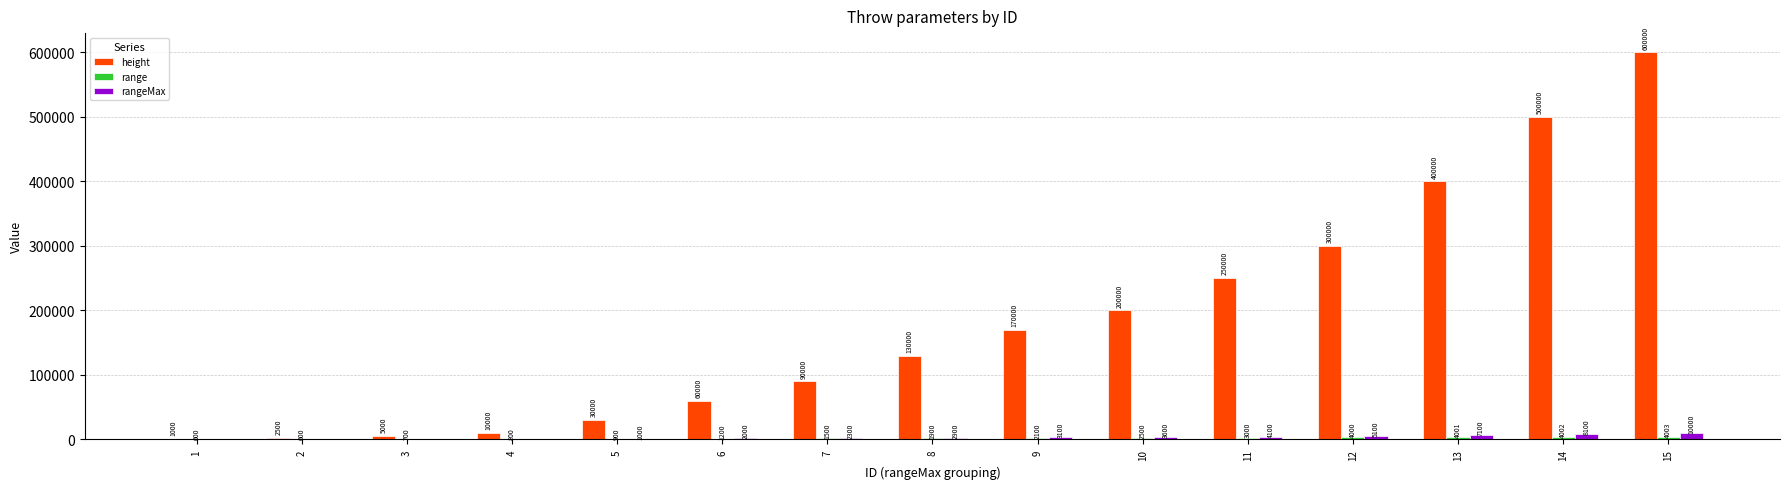

Which series changed the most between 5 and 7?

height